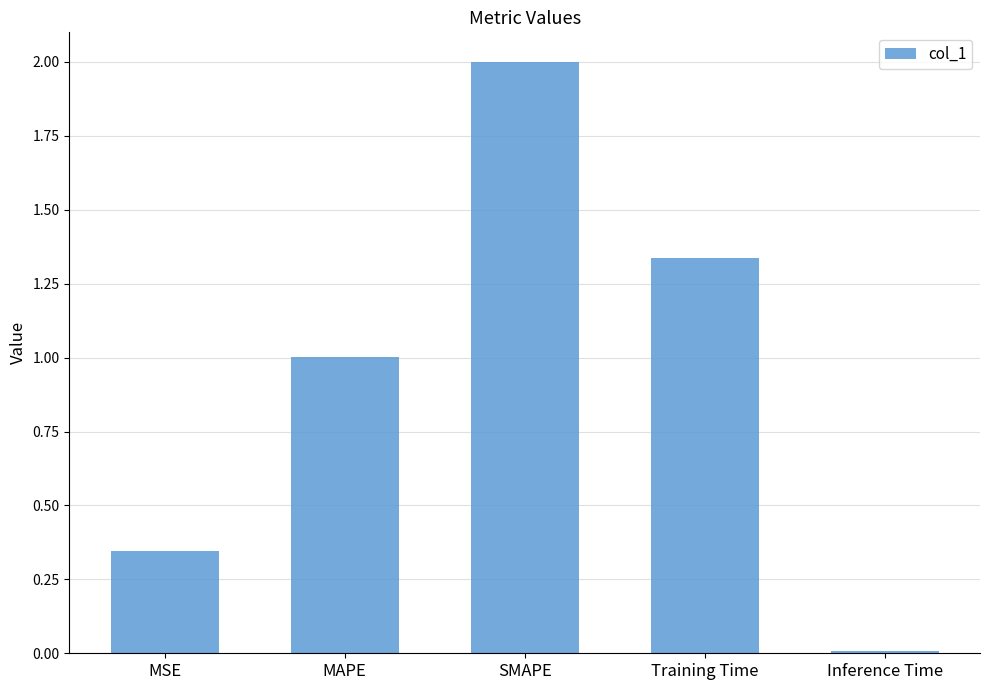

Where does the data first go above 1?

MAPE